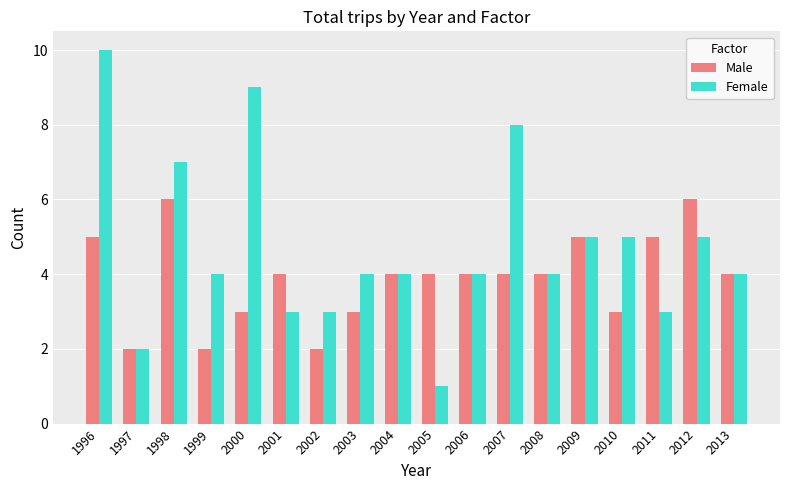

List the series in order of their overall mean, highest first.

Female, Male